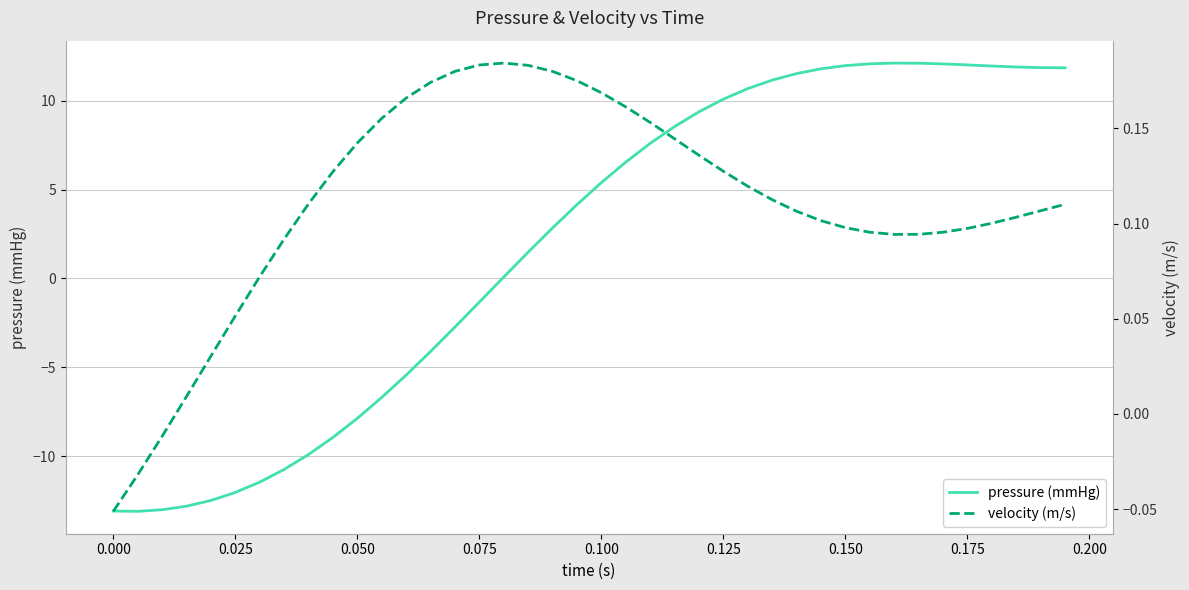

How many series are shown in this chart?

2